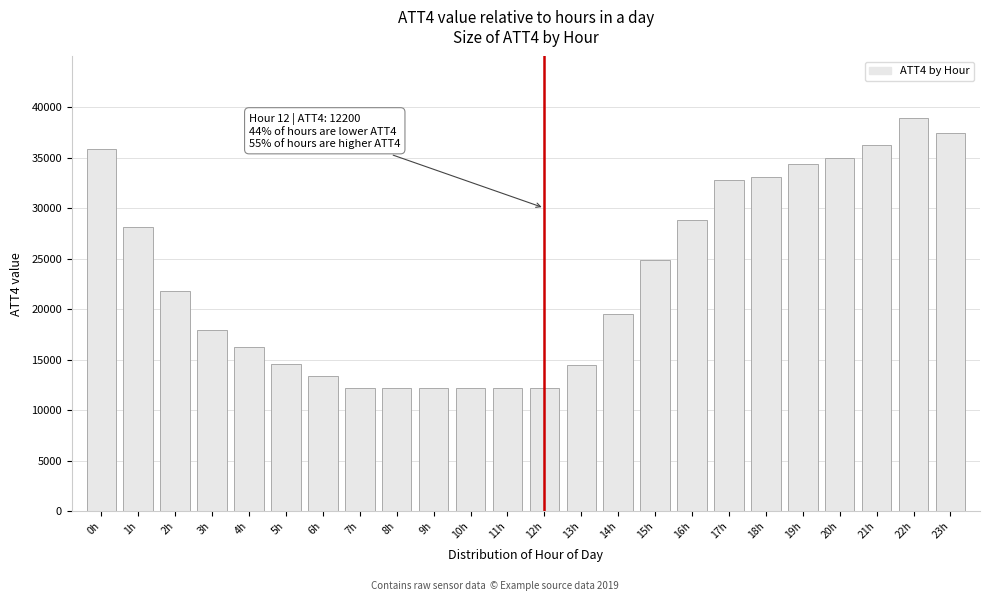

What is the smallest value displayed?

12200